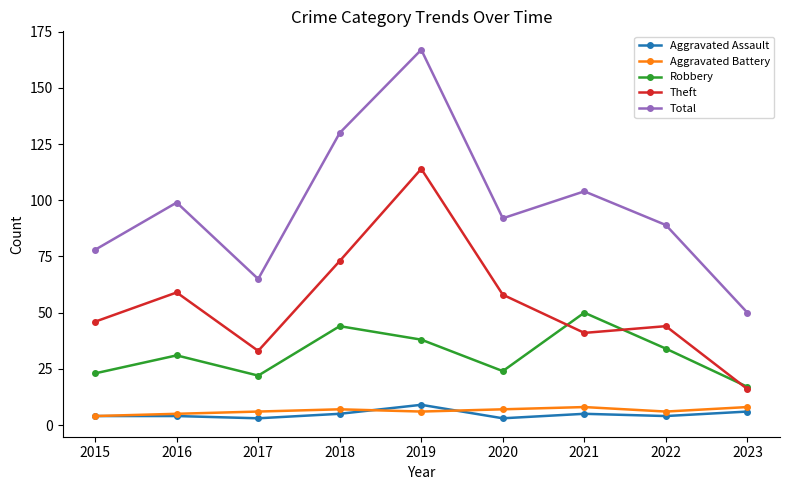

What is the difference between the maximum and second lowest values in the Total series?

102